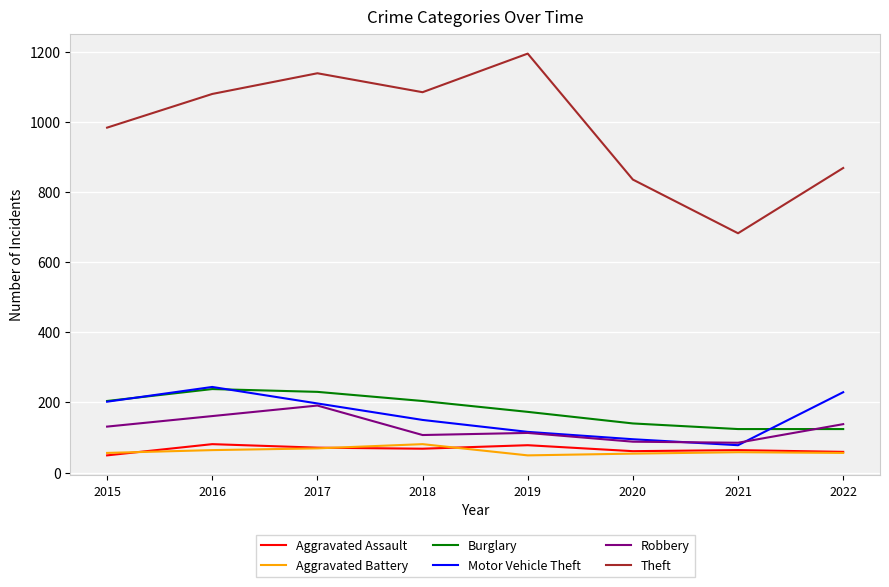

The Robbery series shows 161 at 2016. True or false?

True